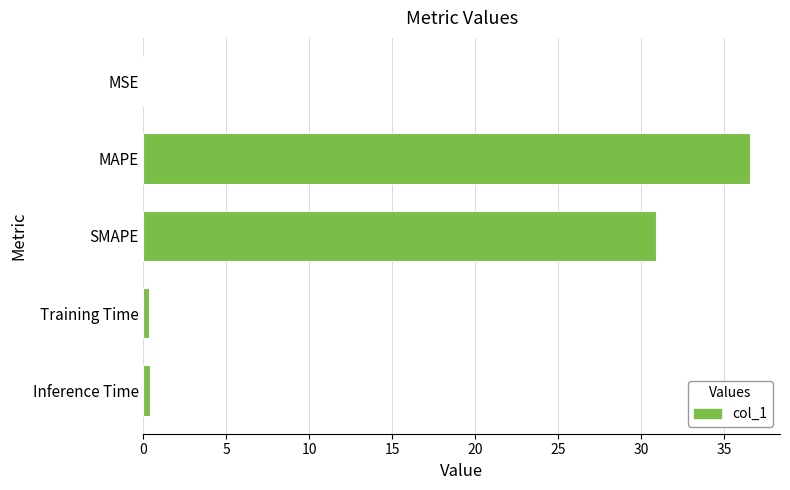

At which label is the value closest to 18?

SMAPE